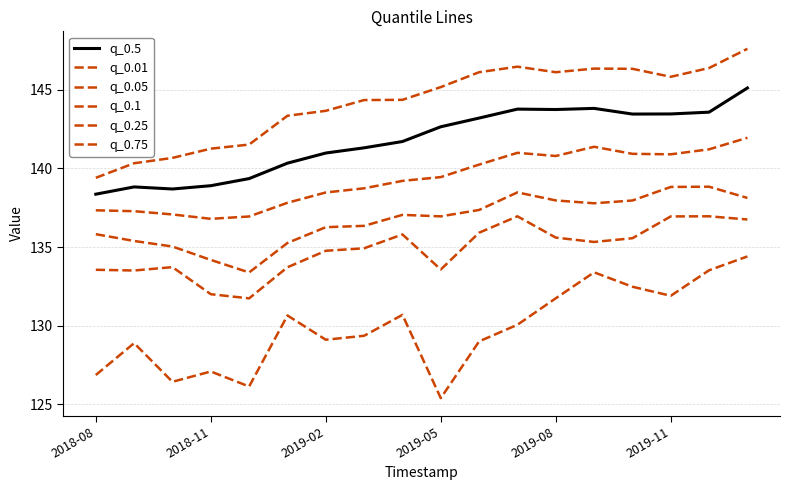

How many lines are shown in the chart?

6